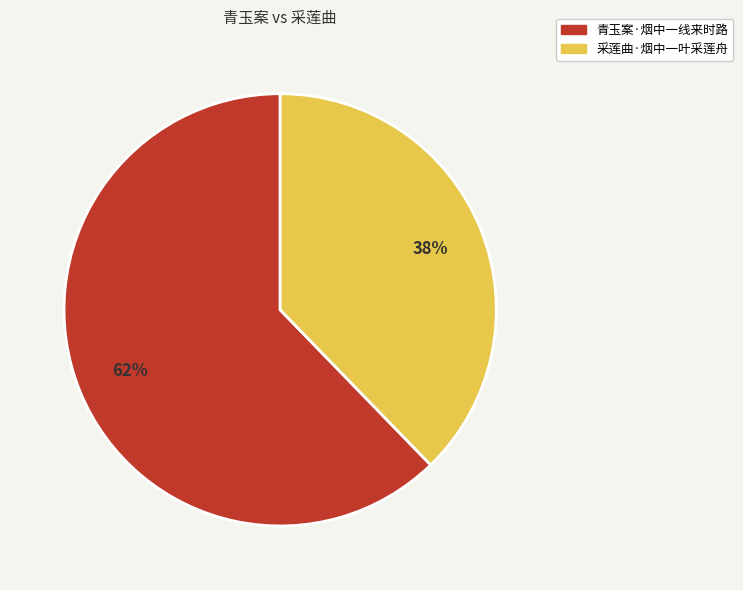

Which slice is the smallest?

采莲曲·烟中一叶采莲舟